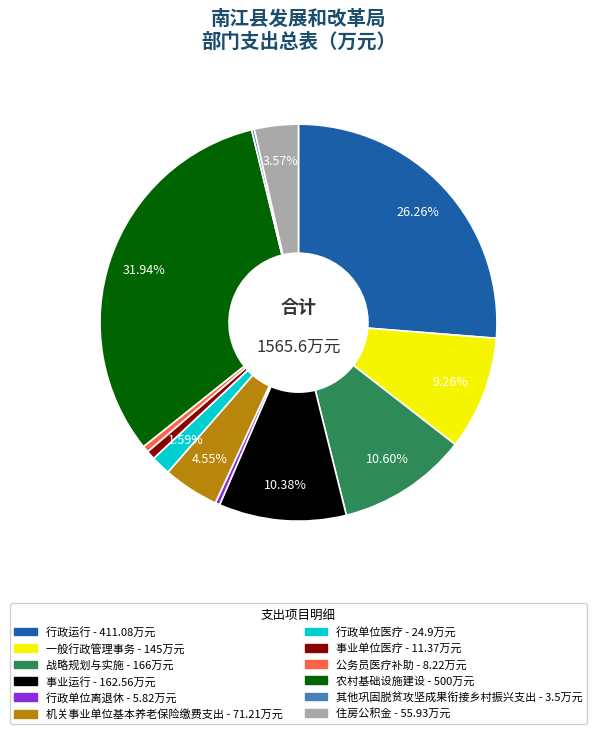

Which category has the biggest portion of the pie?

农村基础设施建设